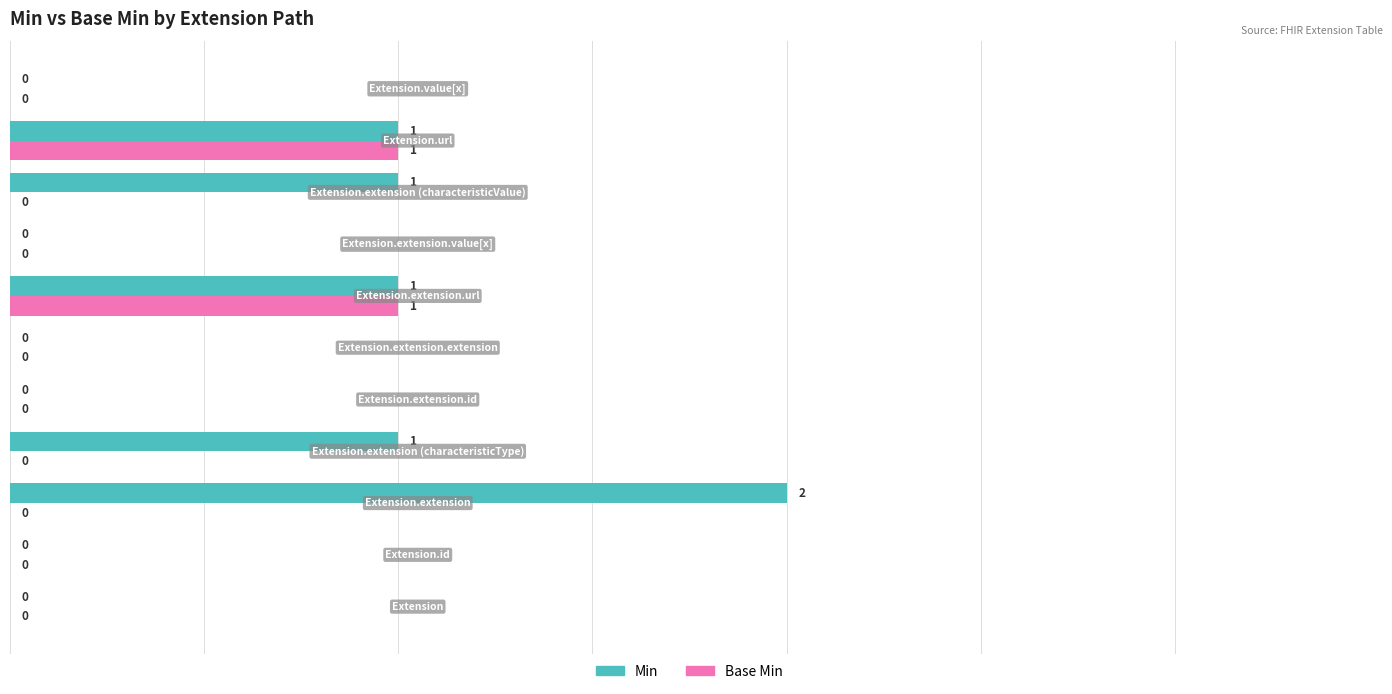

Which series has the largest total across all categories?

Min